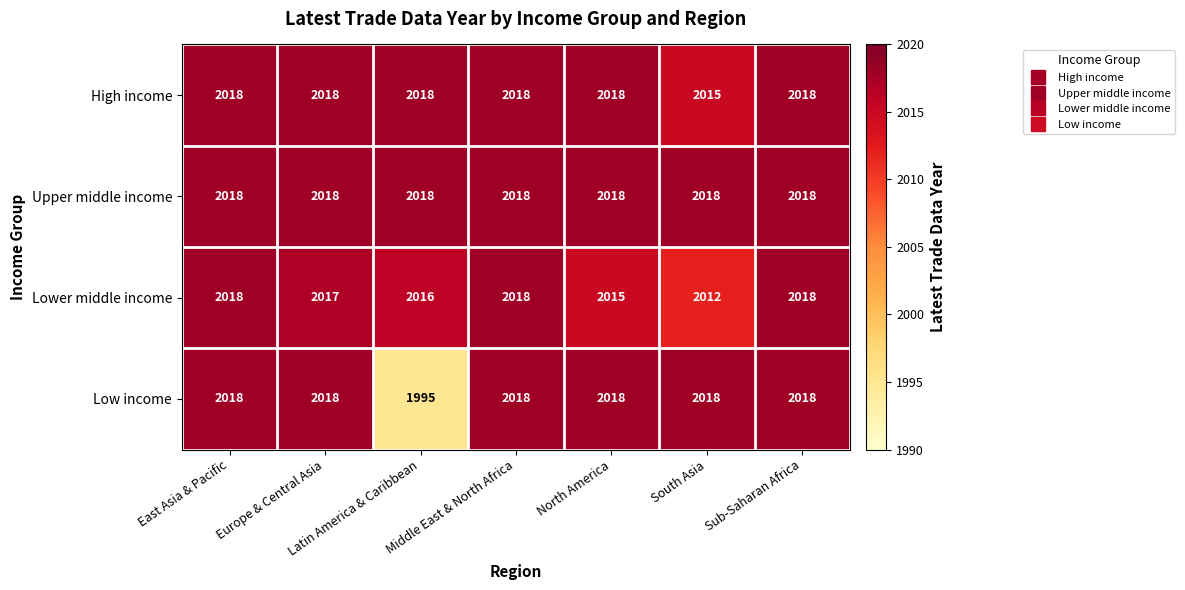

What is the difference between the second highest and second lowest values in the Lower middle income series?

3